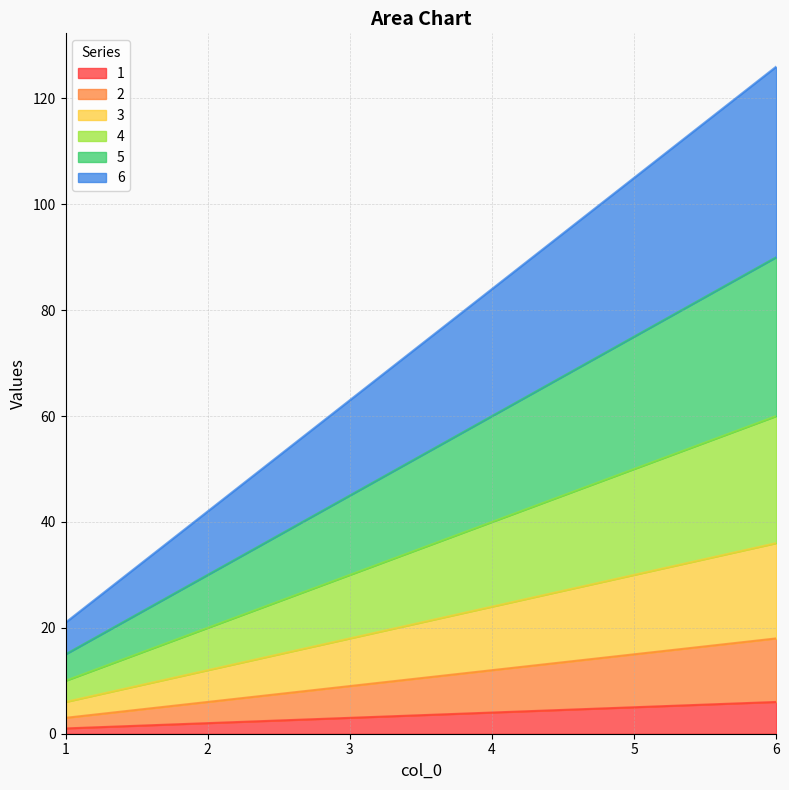

How many values in the 1 series are below 4?

3